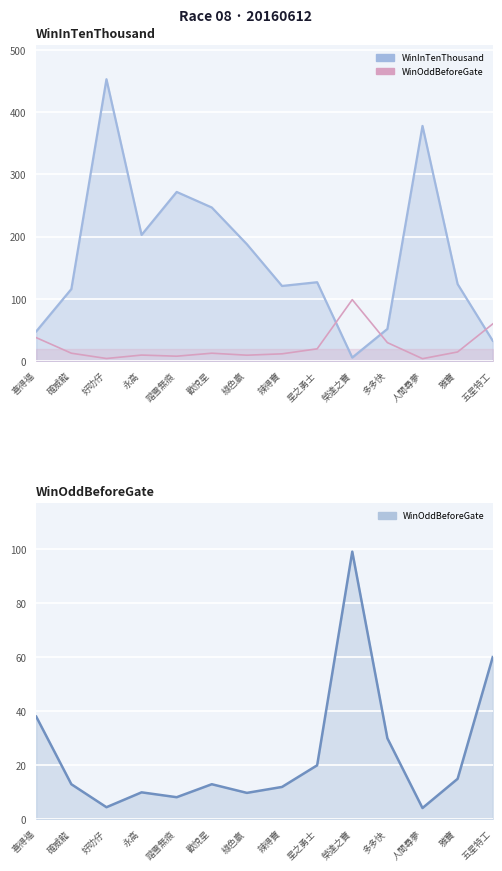

Count the number of categories in the chart.

14